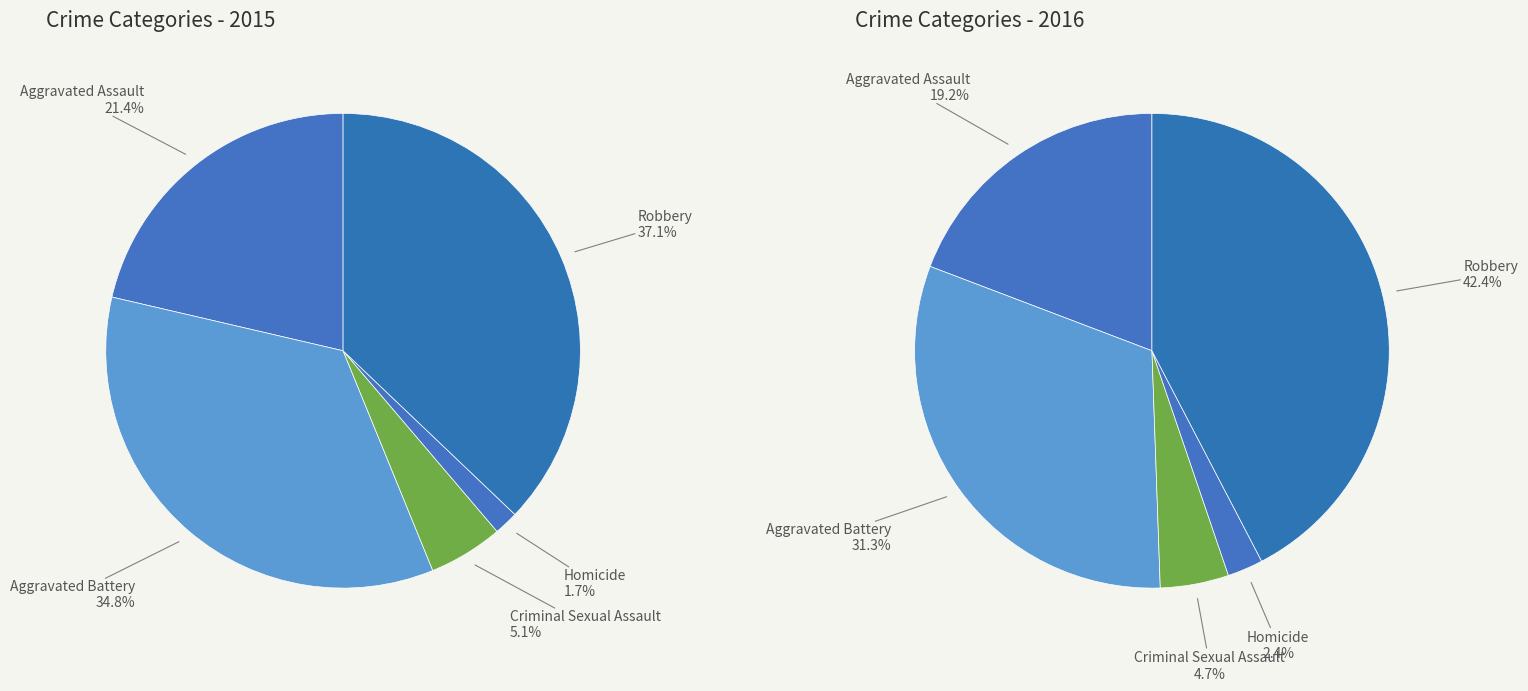

Count the number of slices in the pie.

5